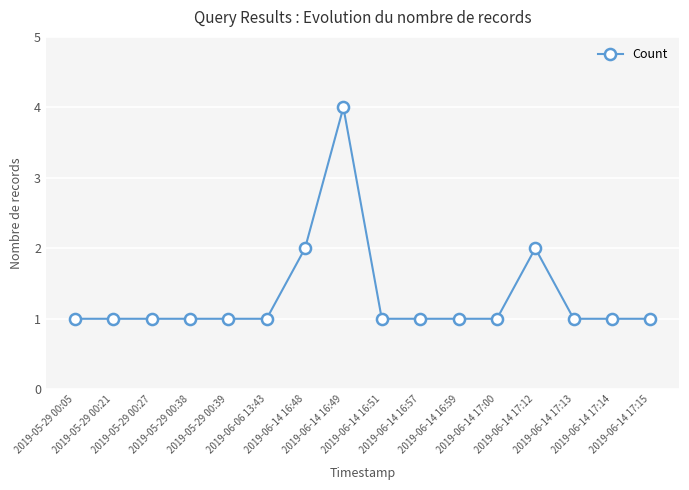

What is the label of the 5th point from the right?

2019-06-14 17:00